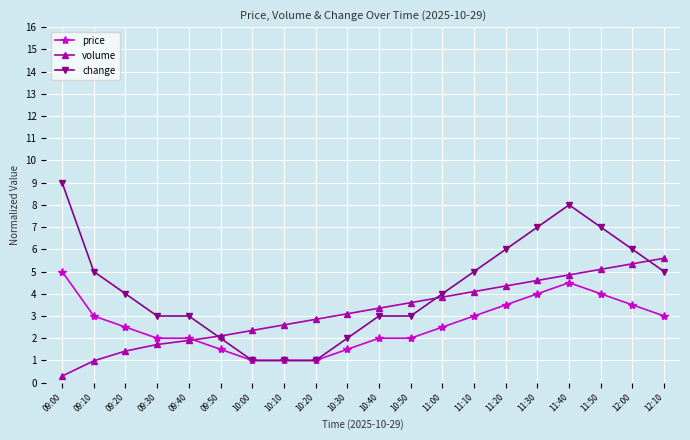

Which series has the largest total across all categories?

change